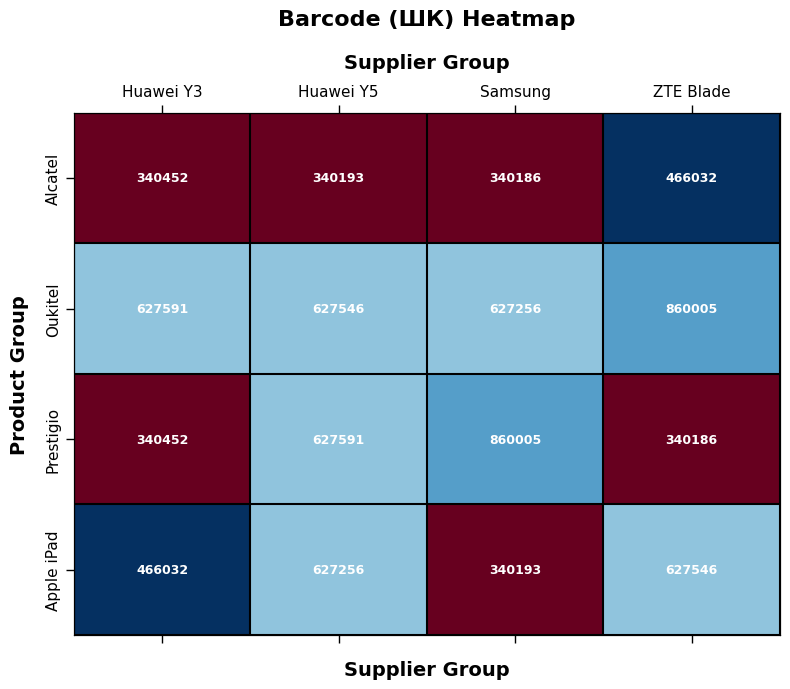

Is the value of Alcatel at ZTE Blade greater than the value of Oukitel at Samsung?

No